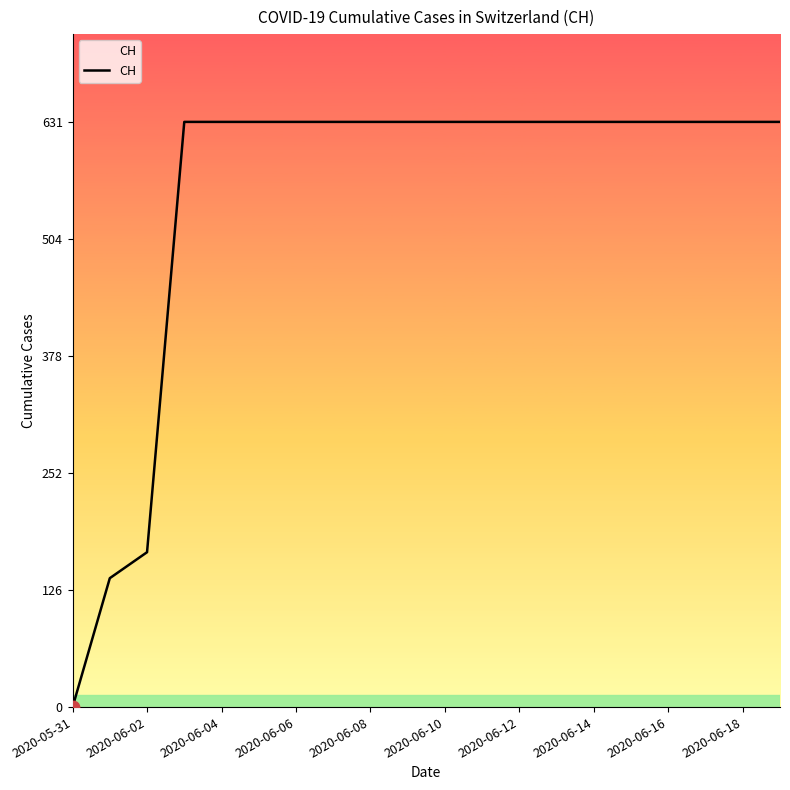

What is the difference between the maximum and minimum values?

631